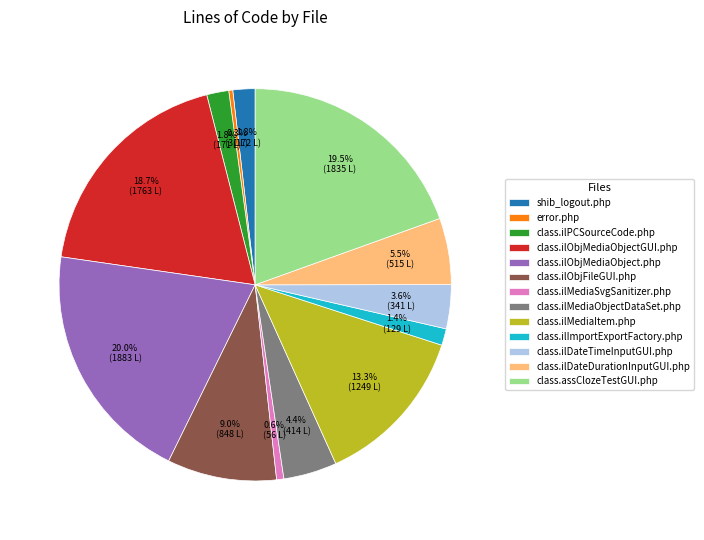

Which has a higher value, class.ilDateDurationInputGUI.php or class.ilObjMediaObjectGUI.php?

class.ilObjMediaObjectGUI.php